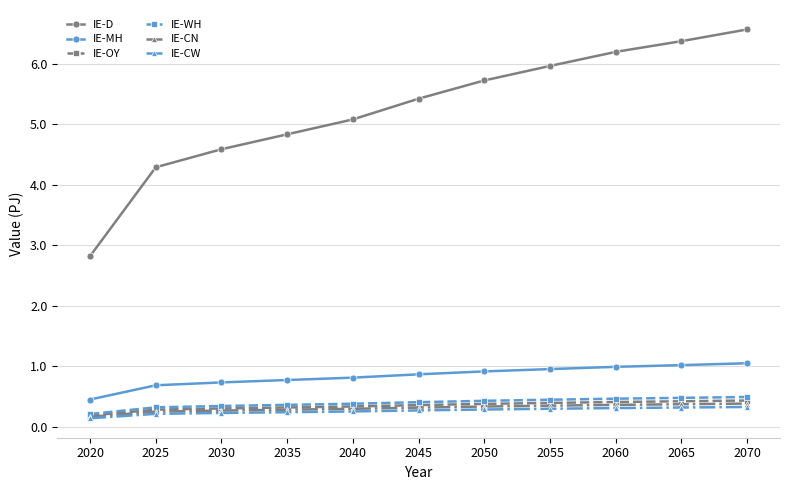

How many lines are shown in the chart?

6